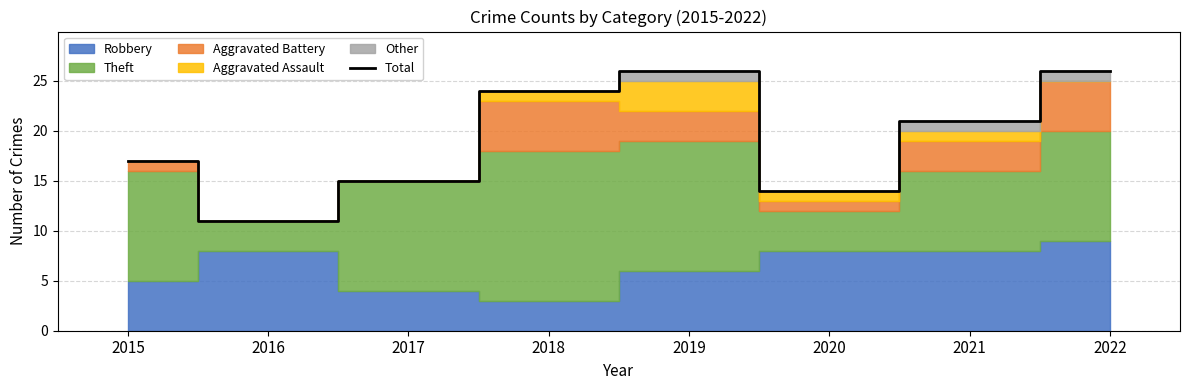

List the labels in order of value, largest first.

2019, 2022, 2018, 2021, 2015, 2017, 2020, 2016